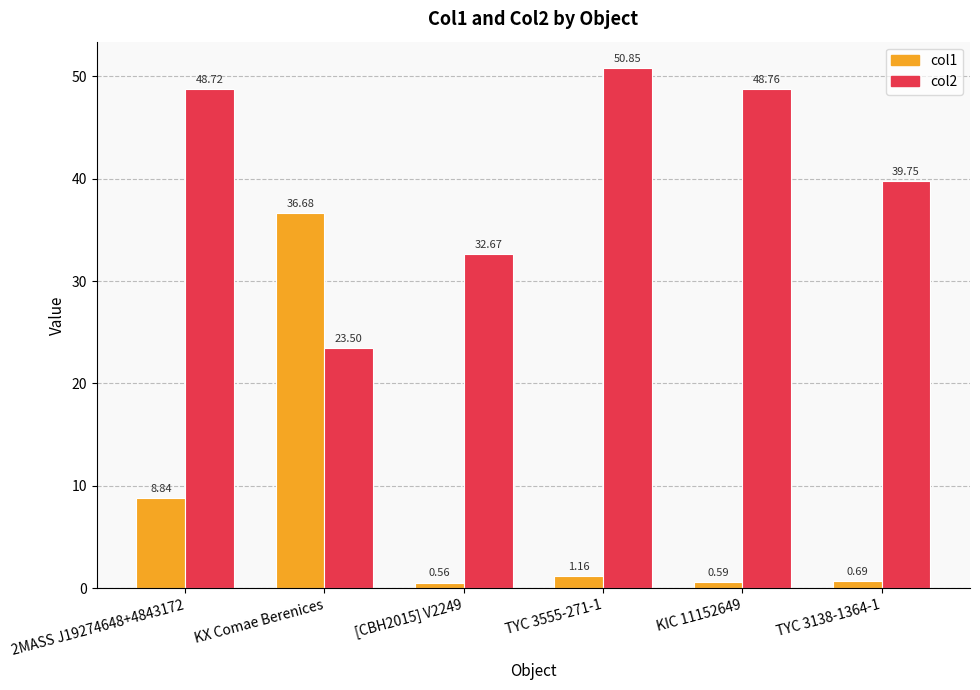

What is the spread (max minus min) of values at TYC 3138-1364-1?

39.1